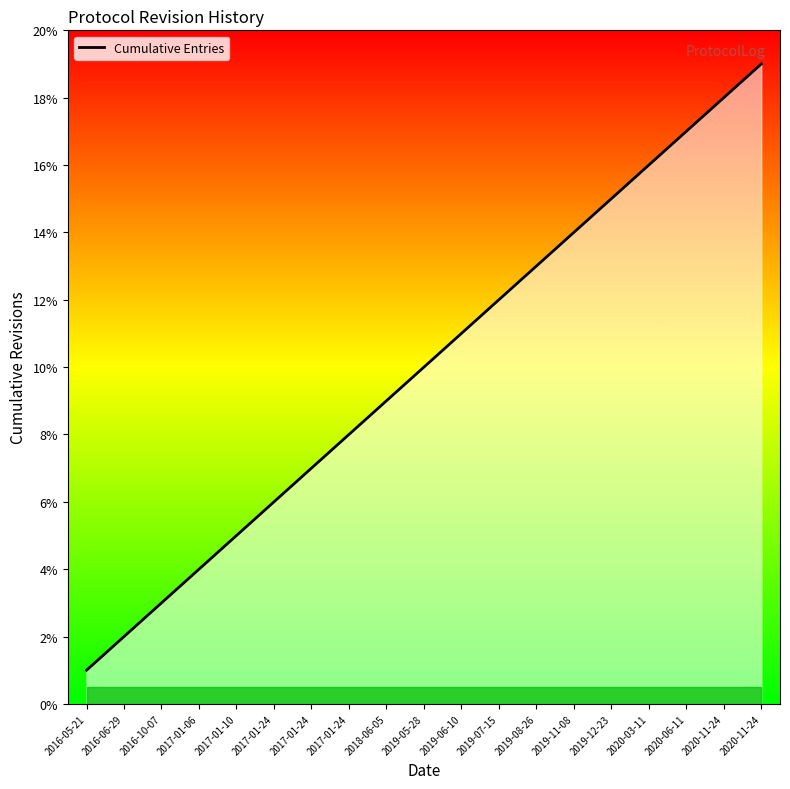

Where is the data nearest to the value 10?

2019-05-28